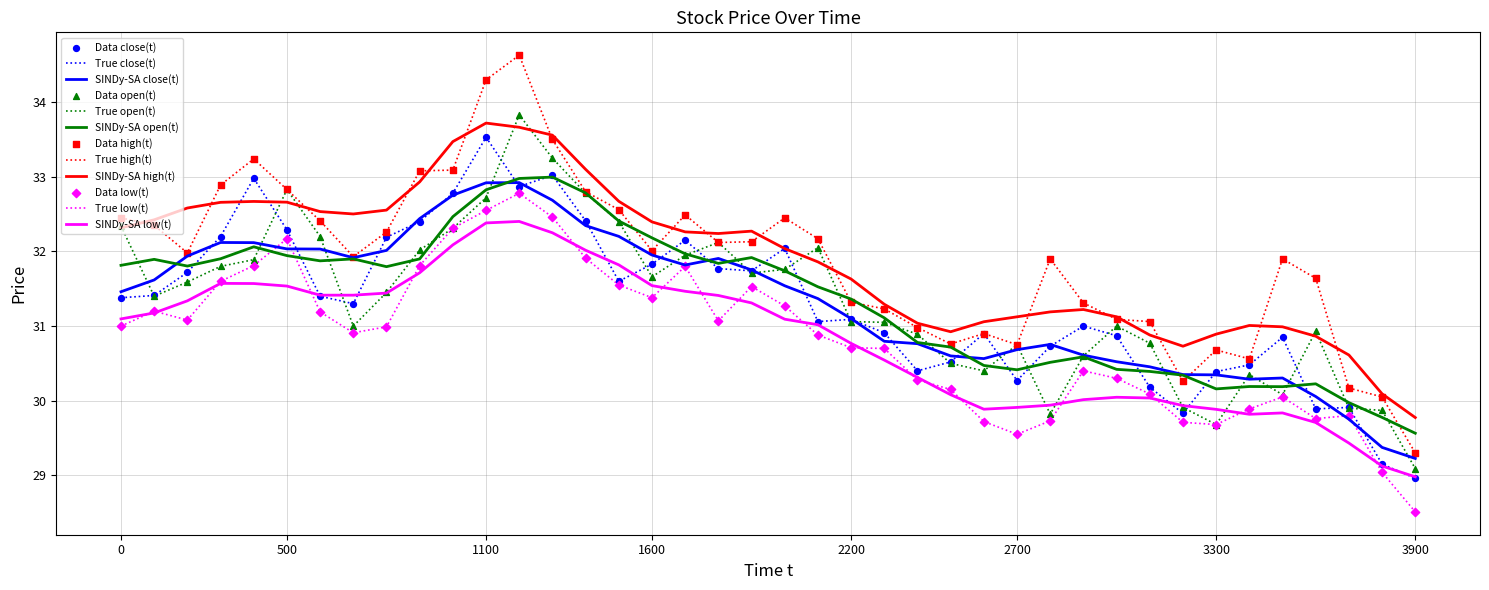

Which series has the largest range (max minus min)?

True high(t)